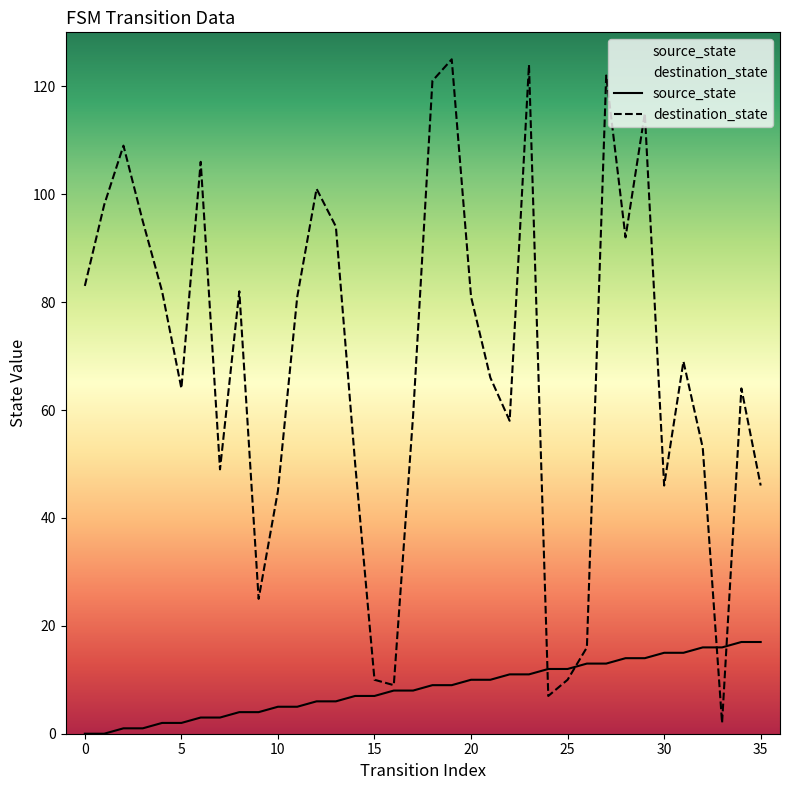

What is the difference between the highest and lowest values at 16?

1